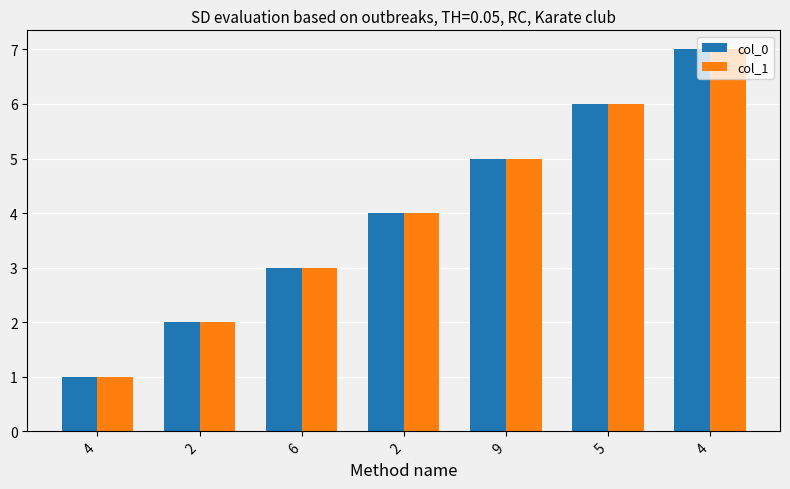

Is it true that col_1 equals 4 at 2?

True